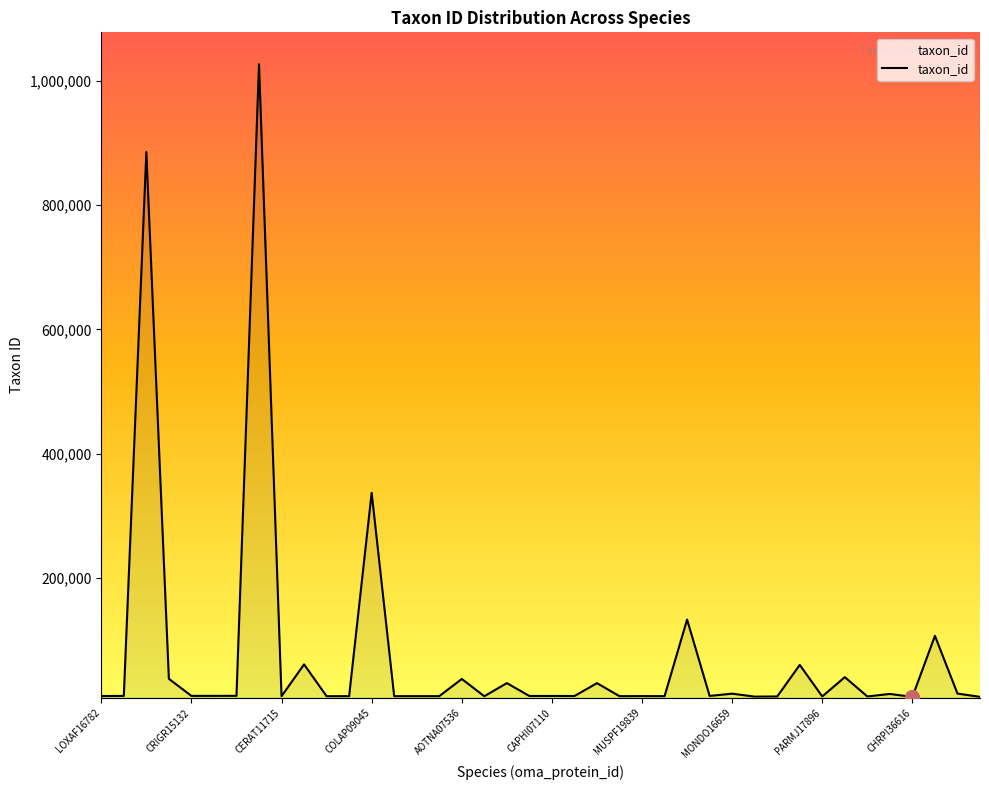

Does the chart display data point markers on the line(s)?

No